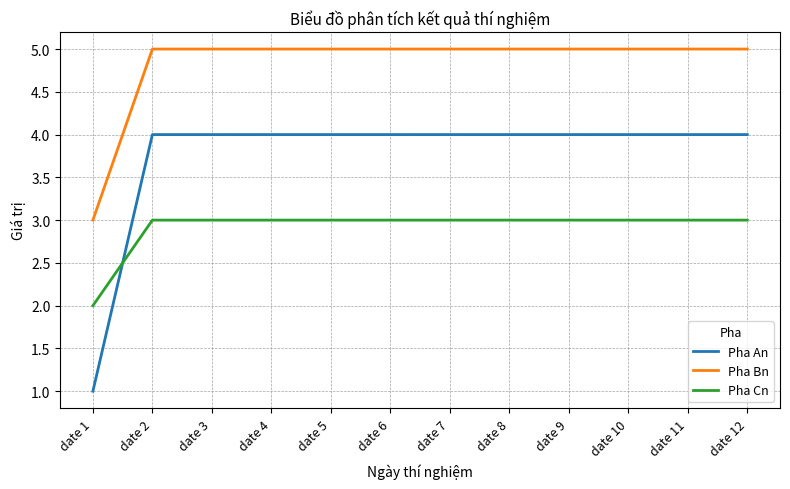

Rank the series by their average value, from lowest to highest.

Pha Cn, Pha An, Pha Bn